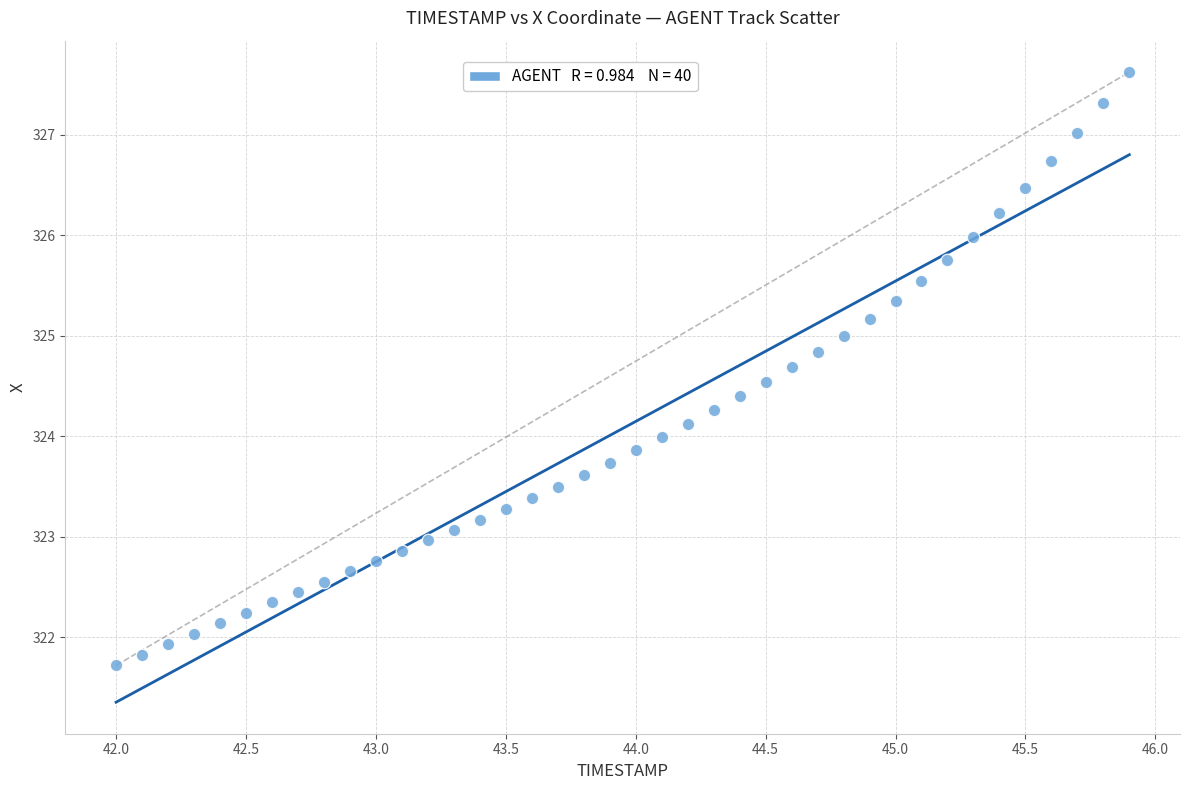

What is the range of X values (max minus min)?

3.9